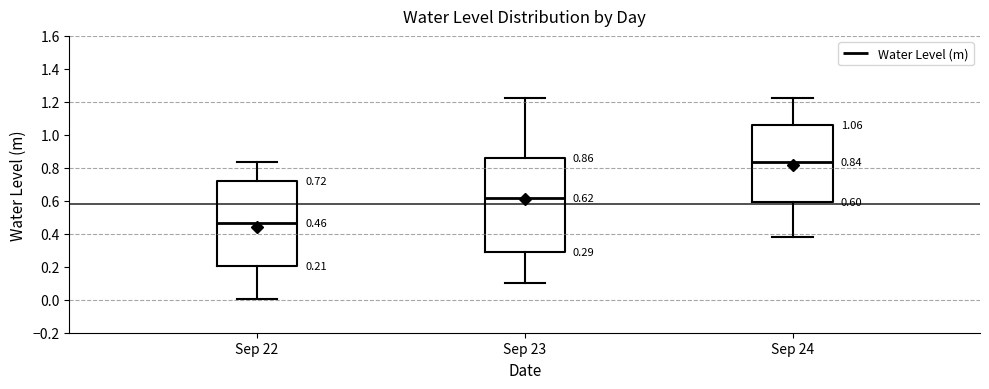

Which box's median line is the highest?

Sep 24